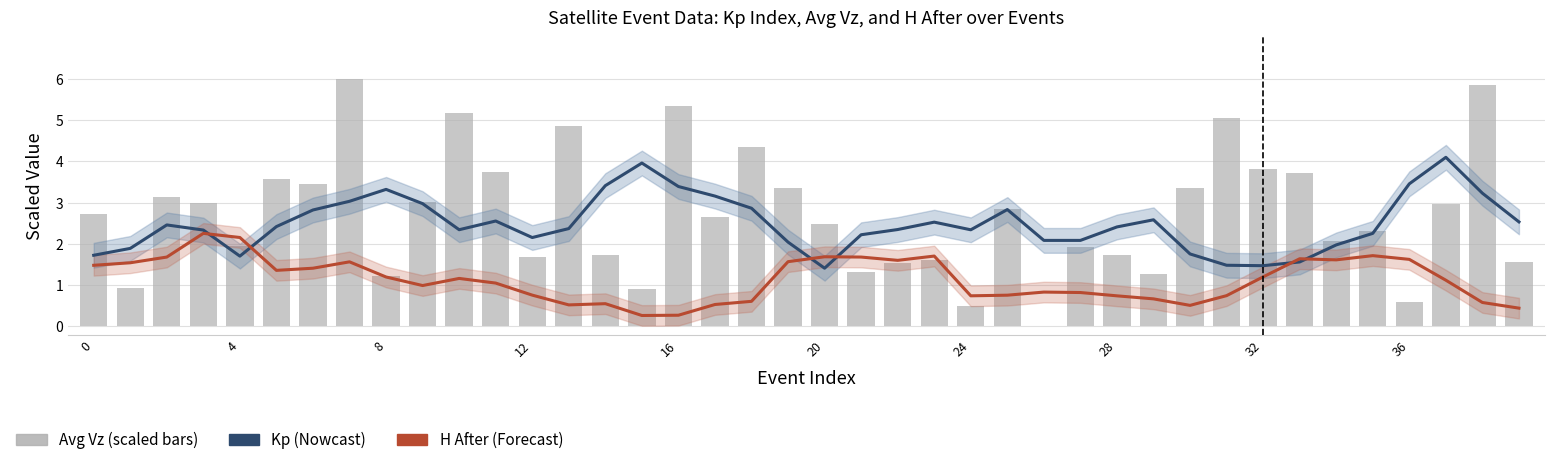

The Avg Vz (scaled) series shows 5.1 at 33. True or false?

False